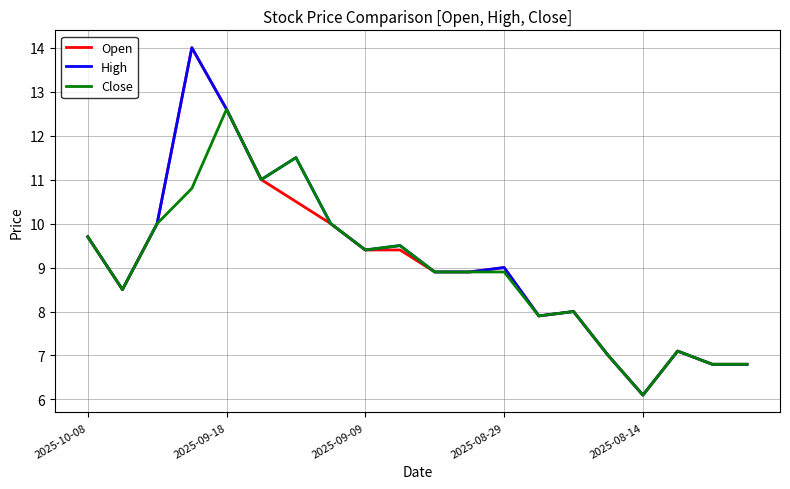

What is the smallest value displayed?

6.1